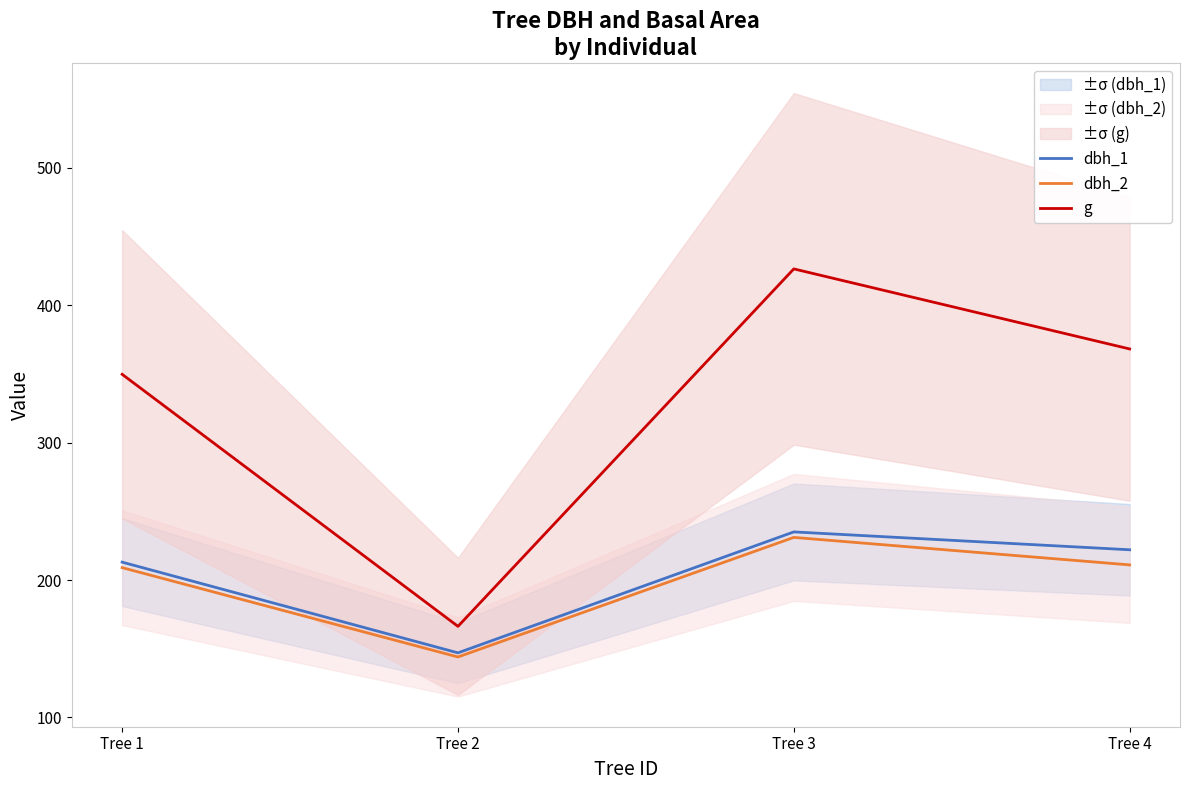

Reading left to right, list all the values displayed in this chart.

dbh_1: 213.0	147.0	235.0	222.0
dbh_2: 209.0	144.0	231.0	211.0
g: 349.7	166.3	426.4	368.1